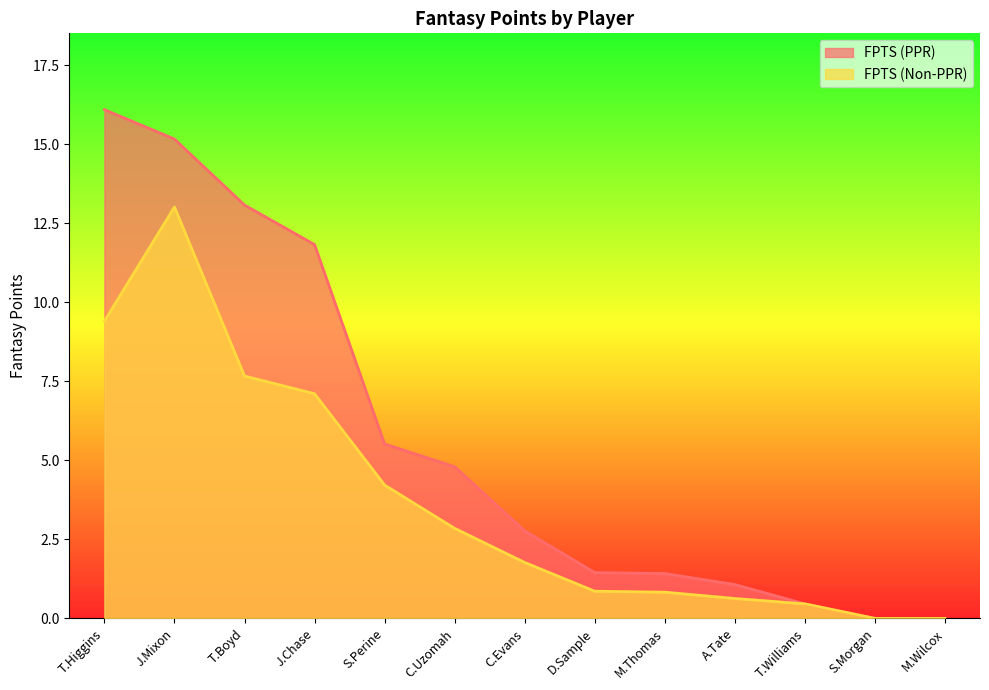

At which label does FPTS (Non-PPR) first exceed 1?

T.Higgins